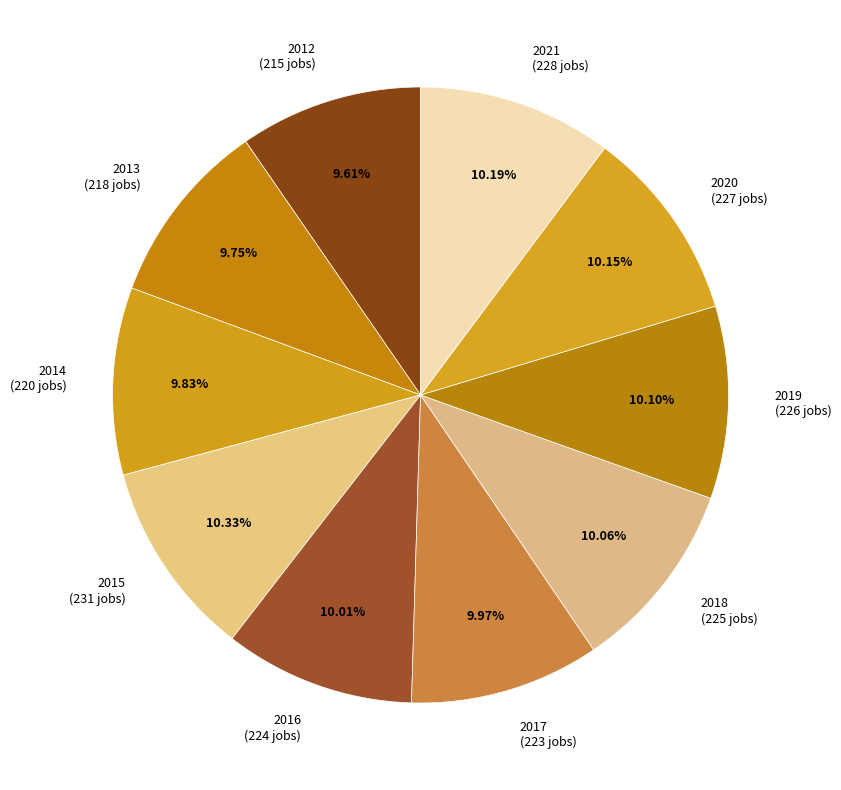

To the nearest percent, what portion does 2015 represent?

10%